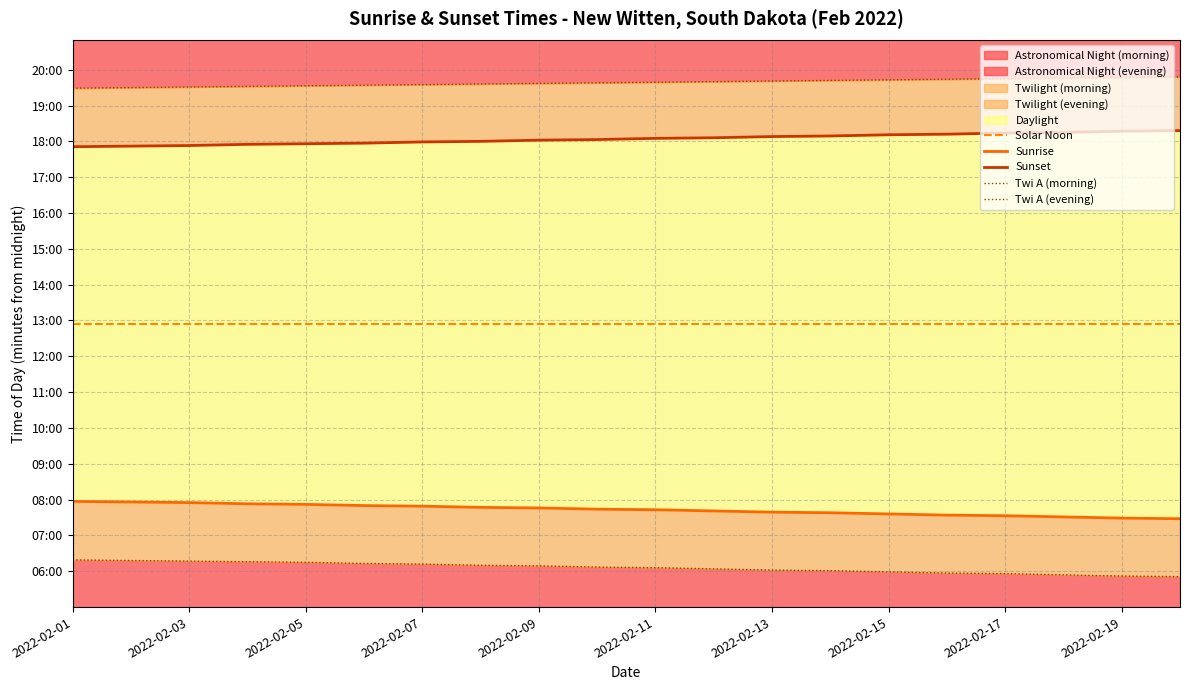

True or false: Twi A (morning) and Solar Noon cross at least once.

False